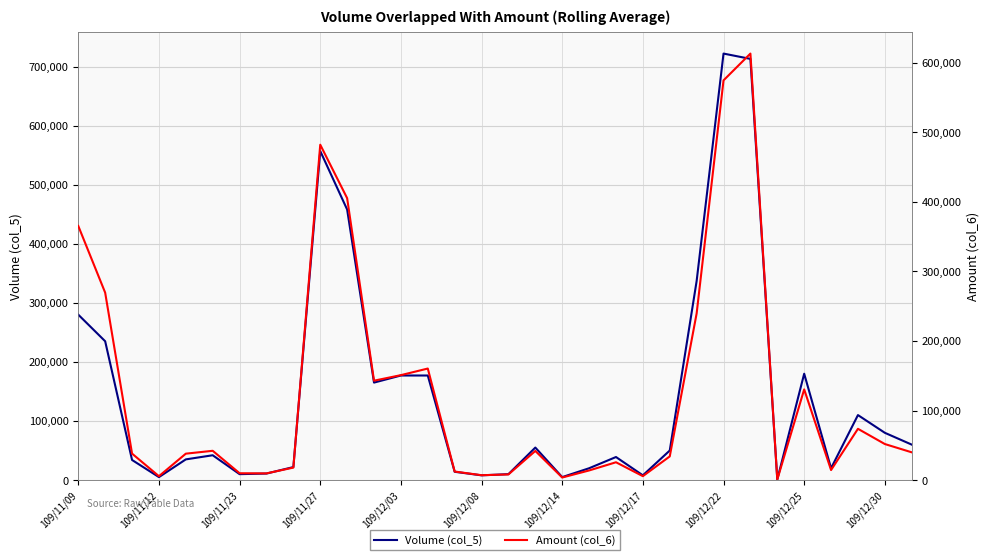

Which series has the largest total across all categories?

Volume (col_5)